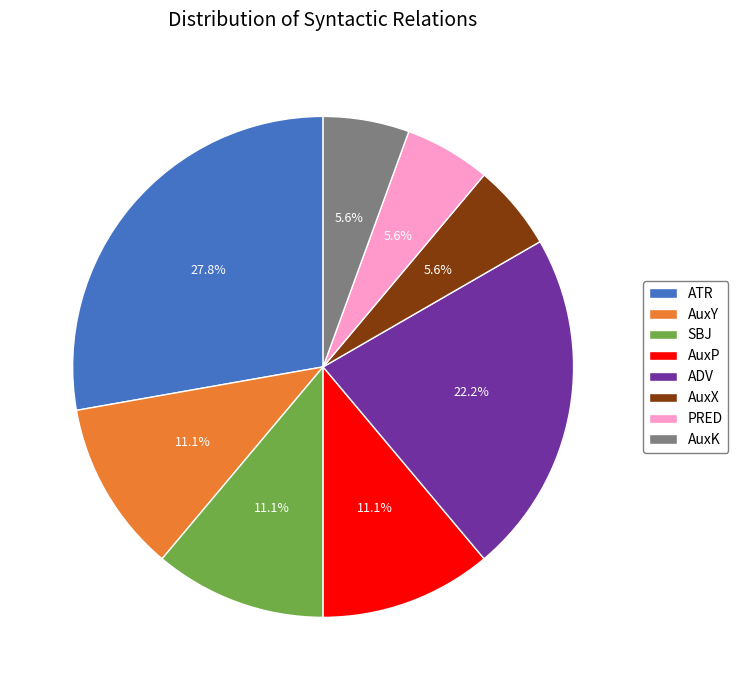

Approximately how many times larger is the value at PRED compared to ATR?

0.2